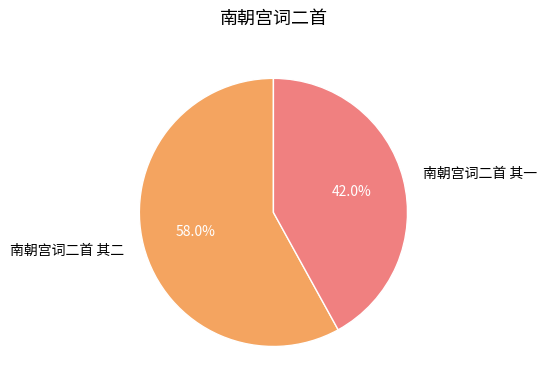

Is there a majority slice in this chart?

Yes